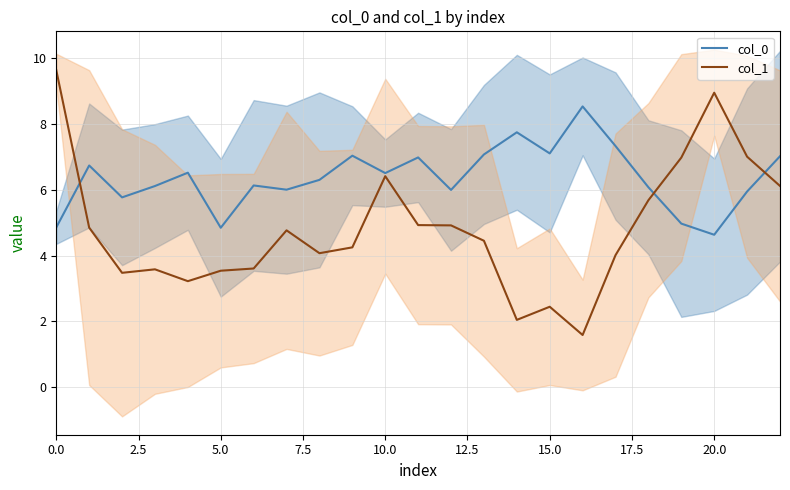

True or false: col_0 has more than 1 interior local peaks.

True